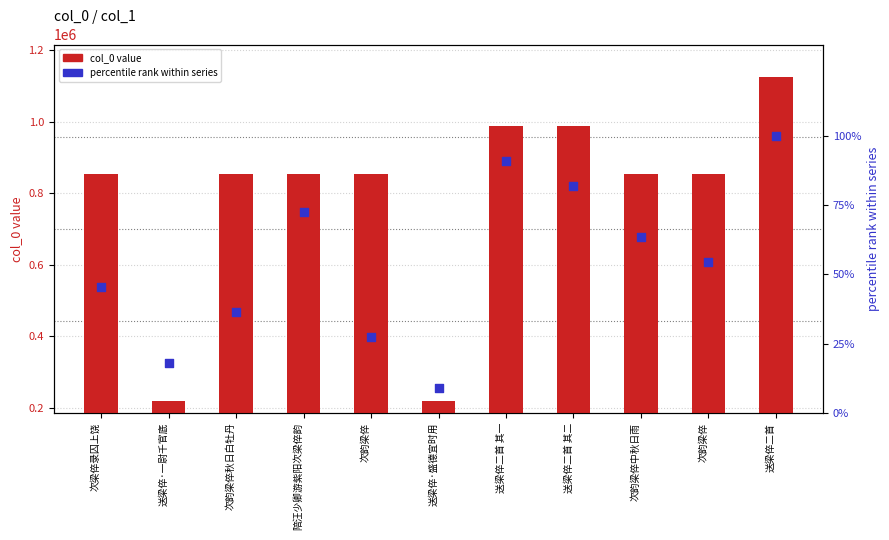

At how many categories does at least one series exceed 50796?

11